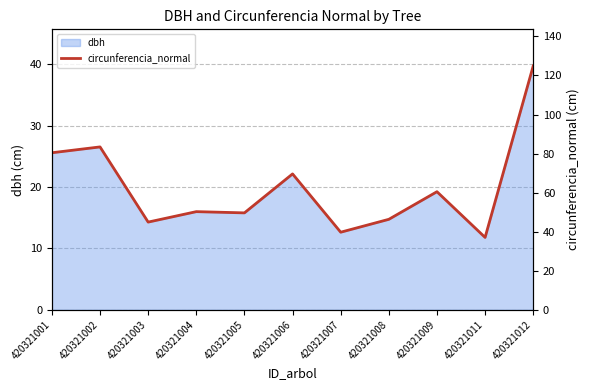

What is the smallest value displayed?

37.1